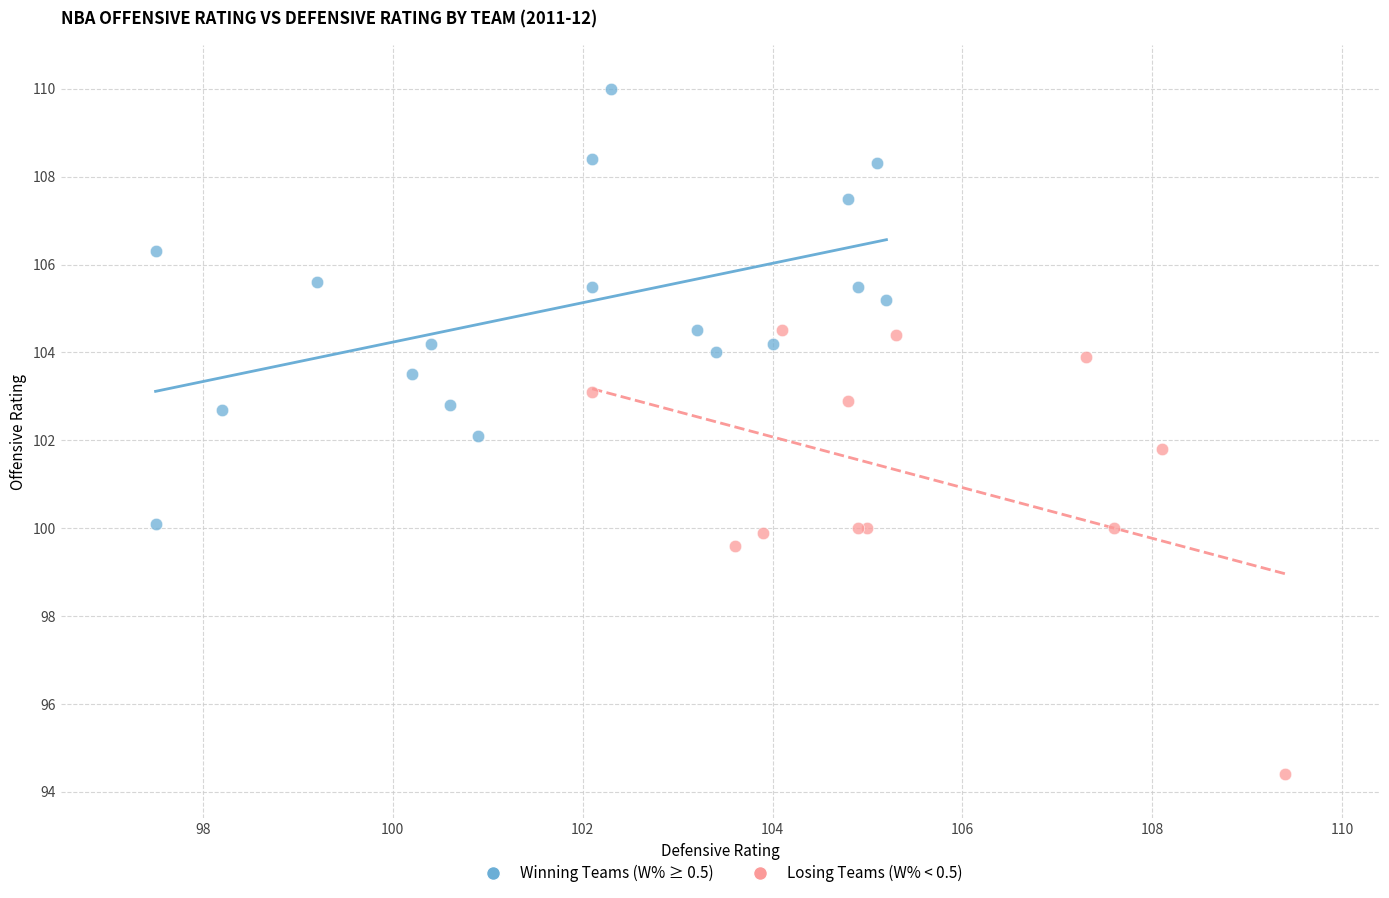

Which series reaches the maximum Y coordinate?

Winning Teams (W% ≥ 0.5)